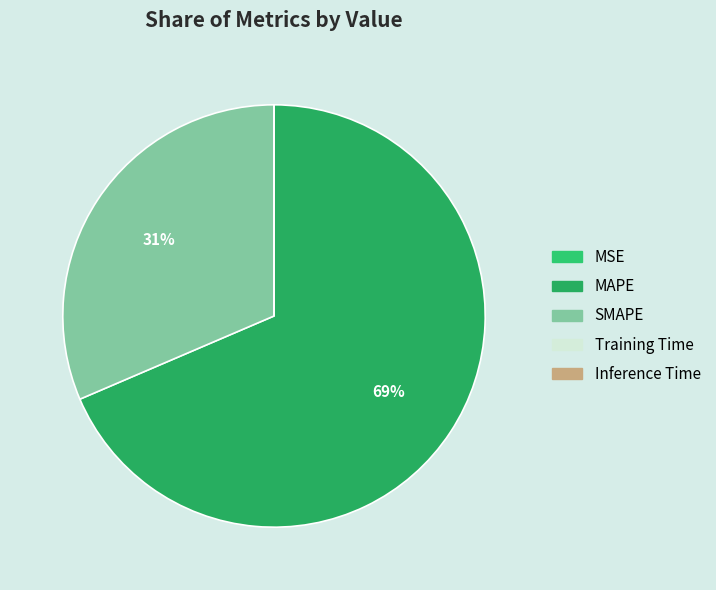

Which slice is the smallest?

MSE